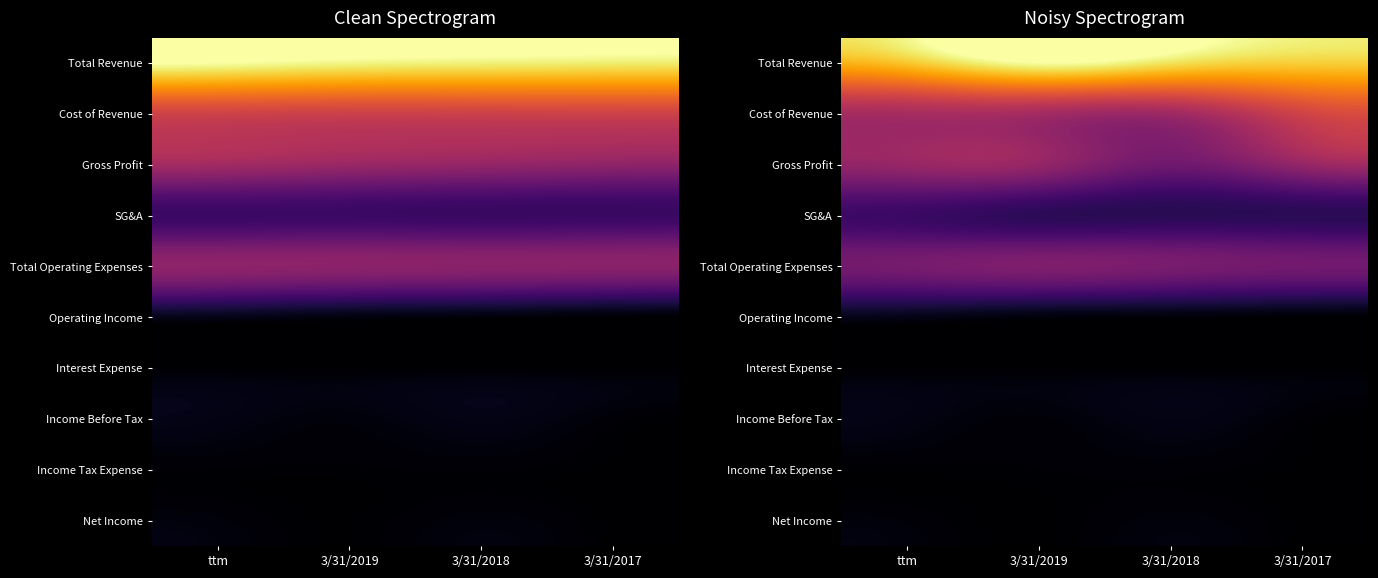

Which series changed the most between ttm and 3/31/2018?

Gross Profit